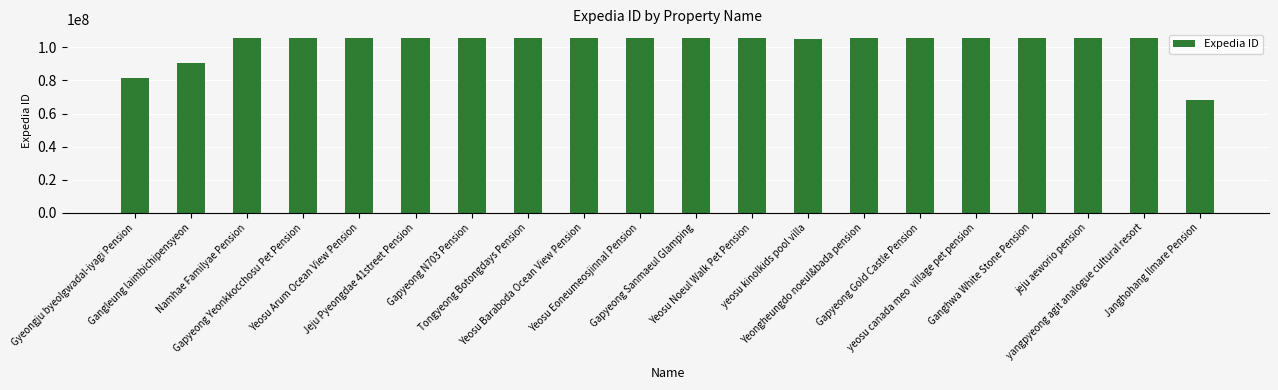

What is the label of the 11th bar from the left?

Gapyeong Sanmaeul Glamping